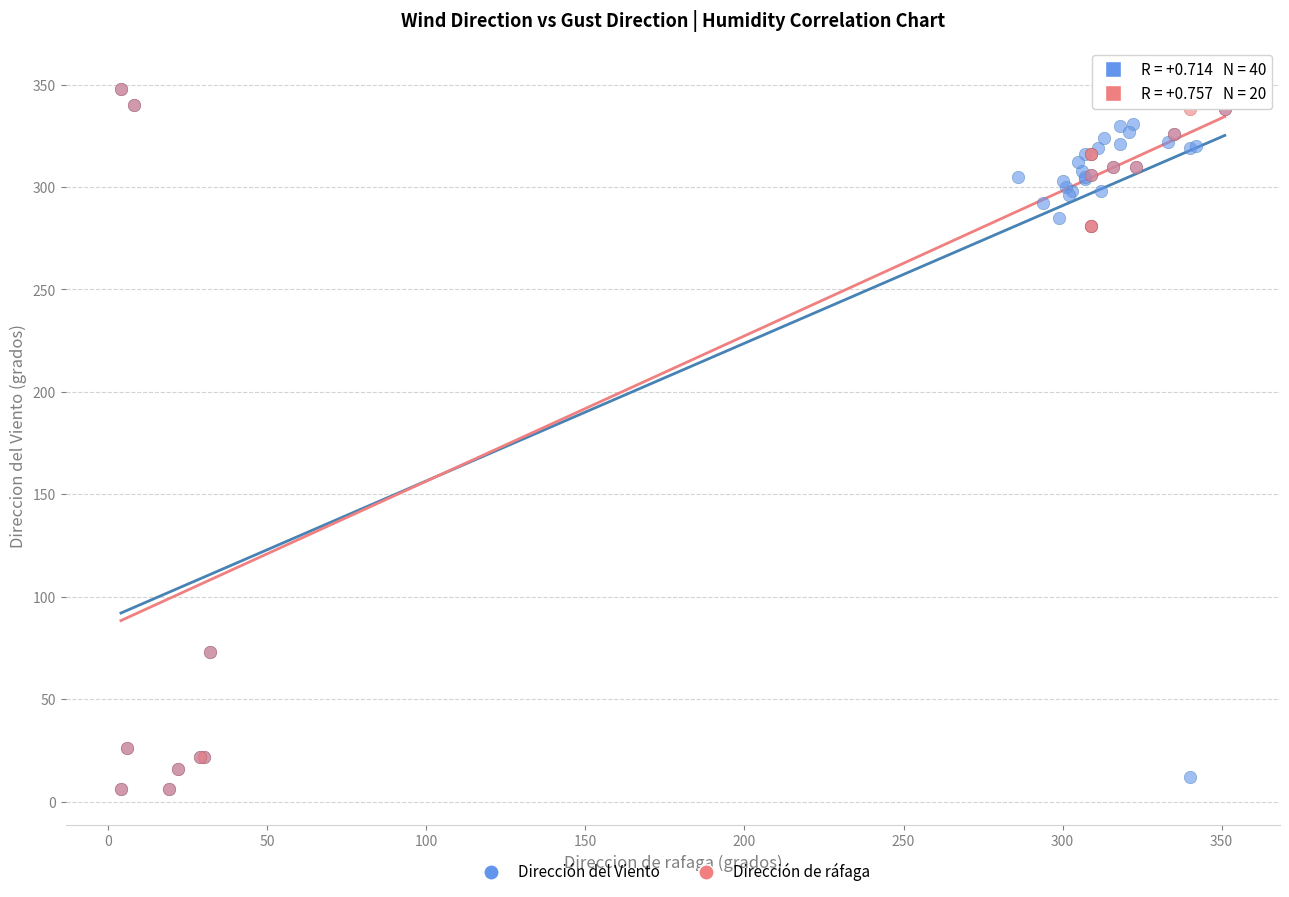

What are all the series names shown in the legend?

Dirección del Viento, Dirección de ráfaga